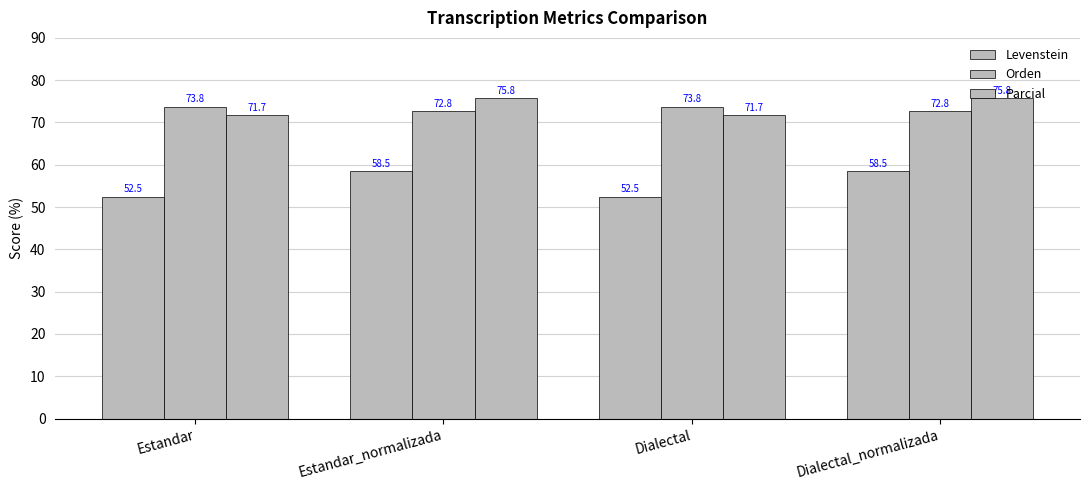

How many data points does each series have?

4